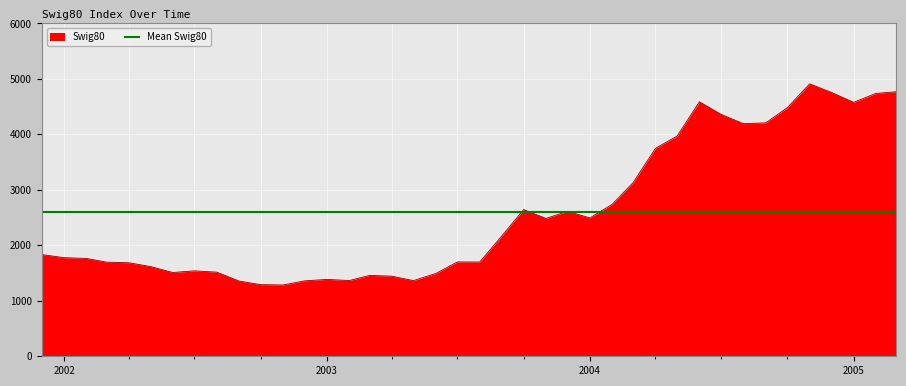

What is the minimum value shown in the chart?

1285.3